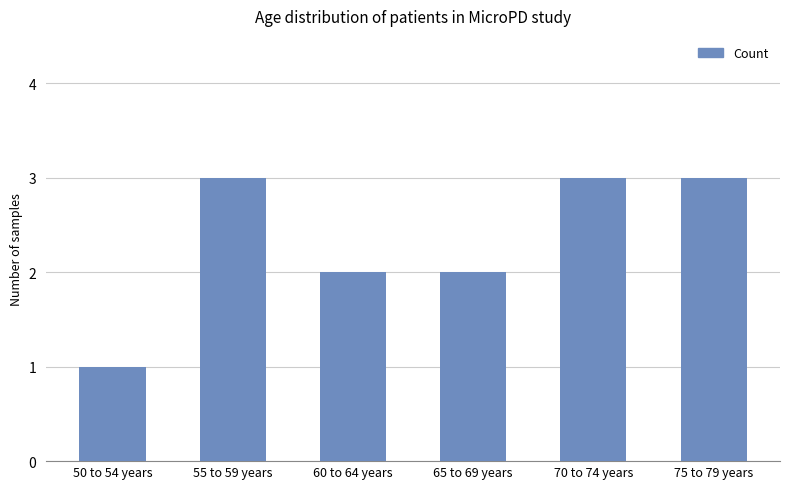

Between 50 to 54 years and 70 to 74 years, which is larger?

70 to 74 years